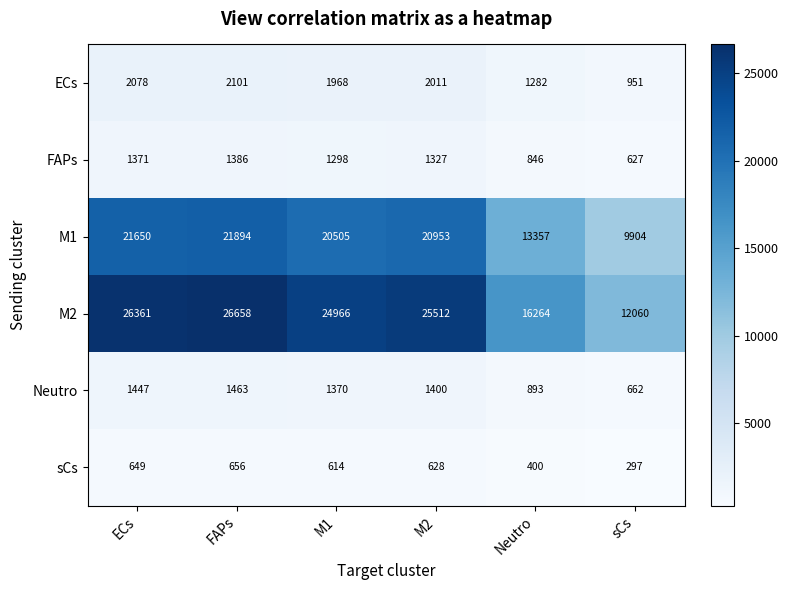

What is the sum of all ECs values?

10391